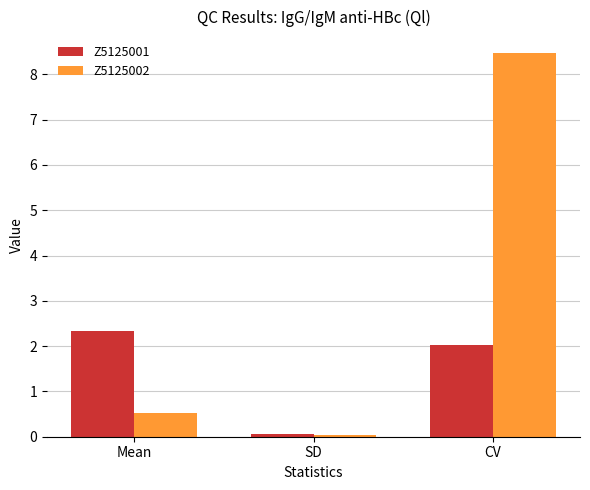

Which series has the largest range (max minus min)?

Z5125002